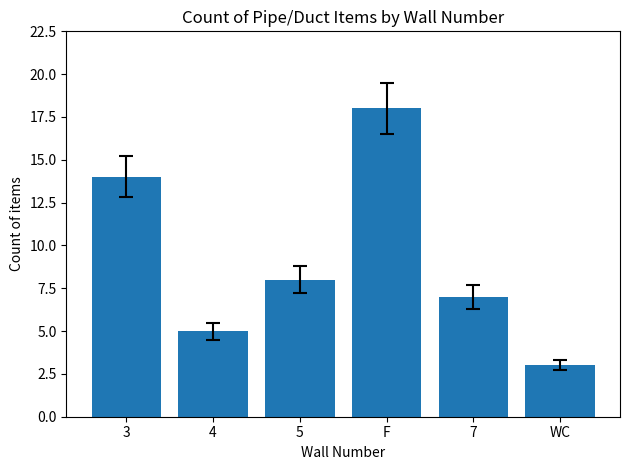

What is the ratio of the value at WC to the value at 5?

0.4